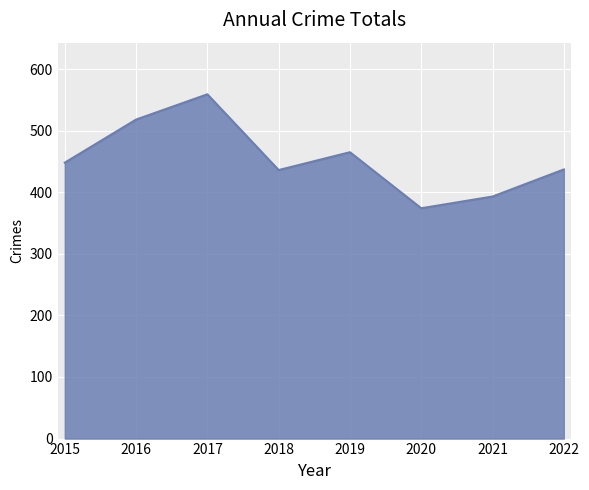

What value does the data have at 2019, to the nearest 50?

450